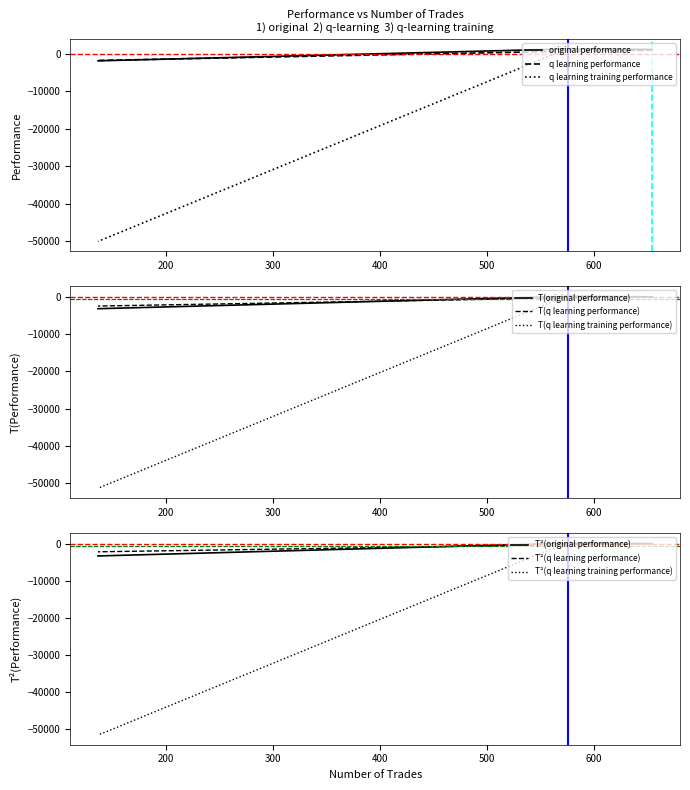

Count the number of data series in this chart.

3